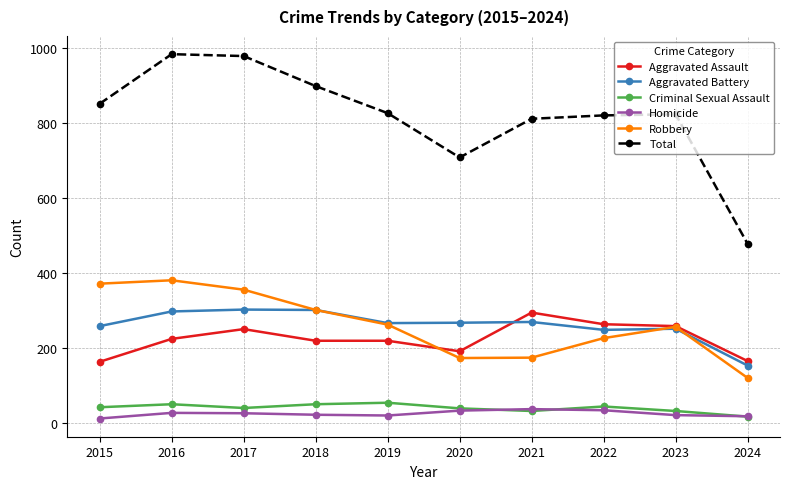

At which label is Total closest to 730?

2020